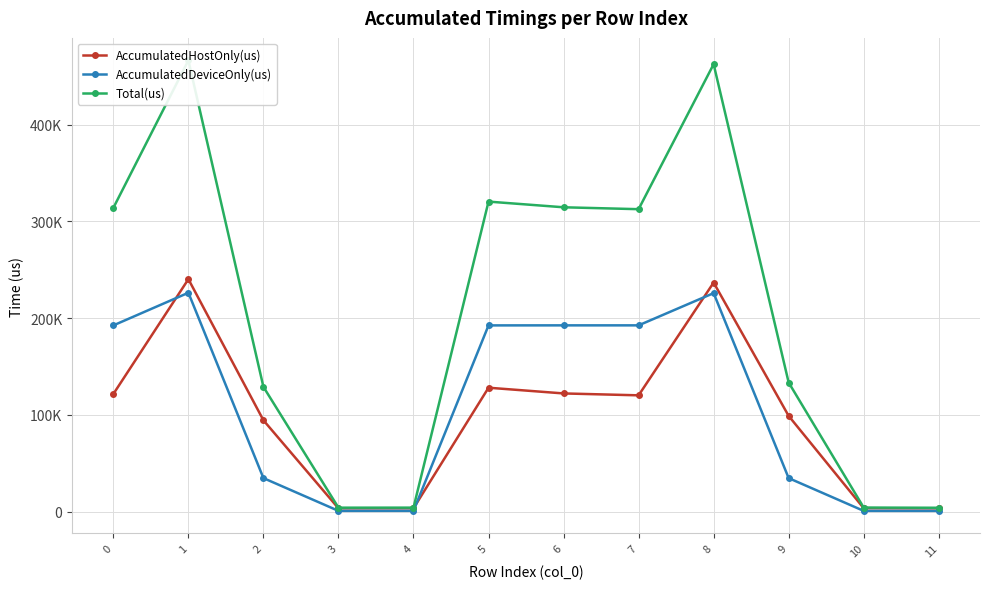

List the series in order of their peak value, highest first.

Total(us), AccumulatedHostOnly(us), AccumulatedDeviceOnly(us)